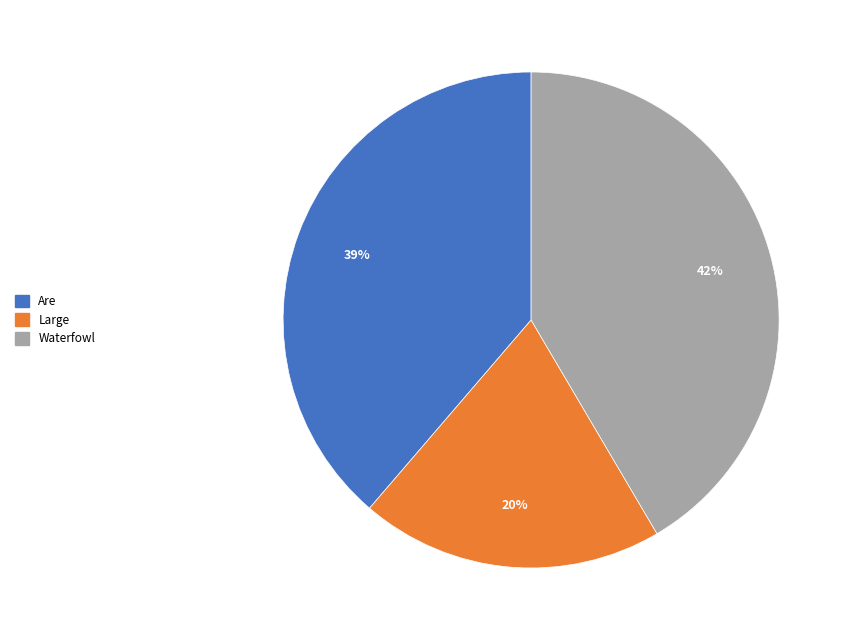

Does Waterfowl represent more than half of the total?

No